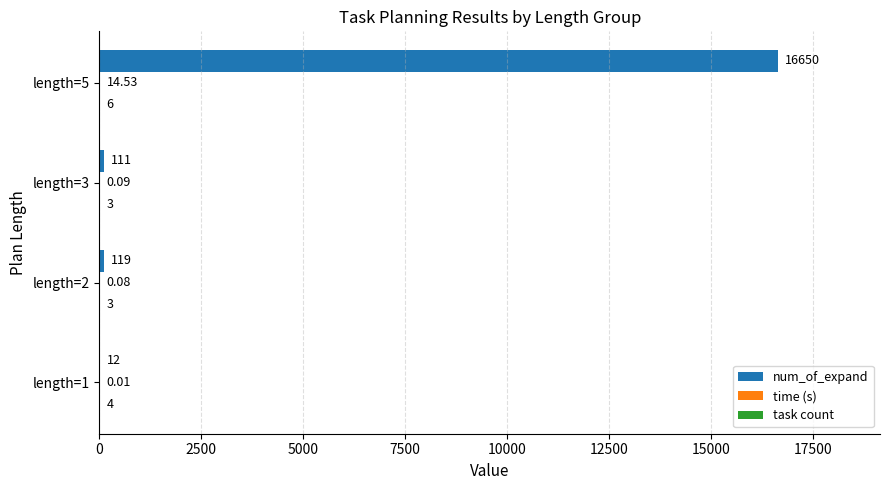

At which category does the chart reach its peak across all series?

length=5